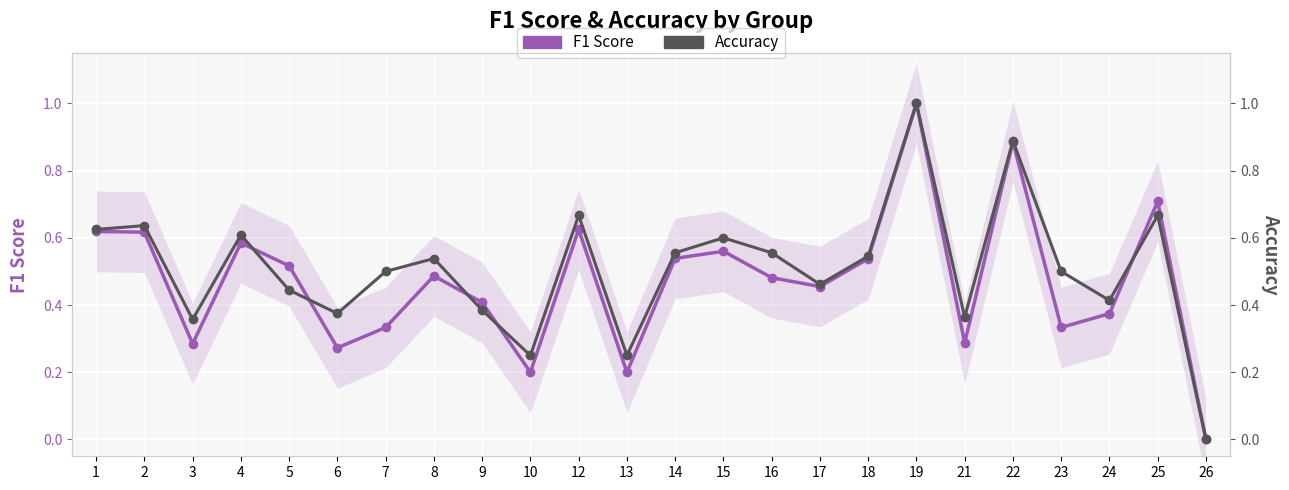

At which category is the sum across all series the highest?

19